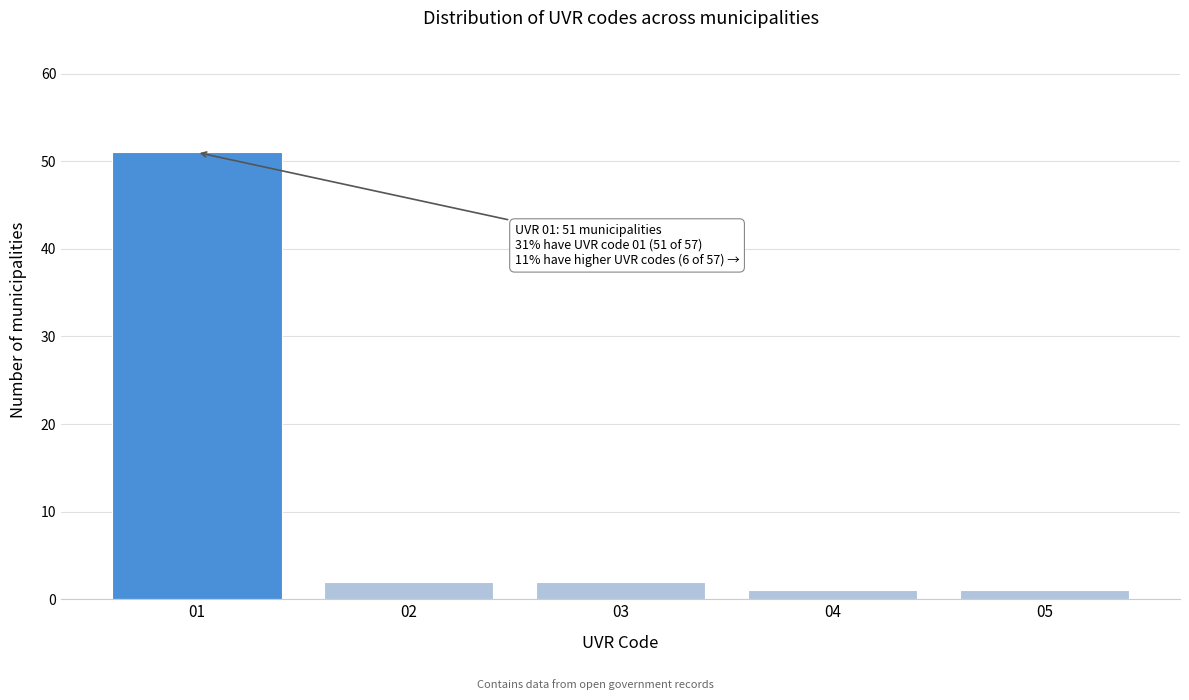

Over which range of the x-axis is the bar tallest?

0.5 to 1.5